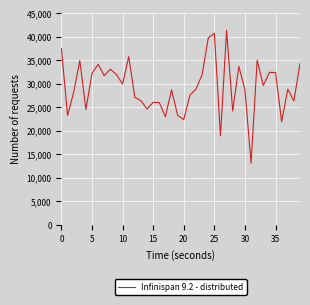

What is the minimum value shown in the chart?

13092.8